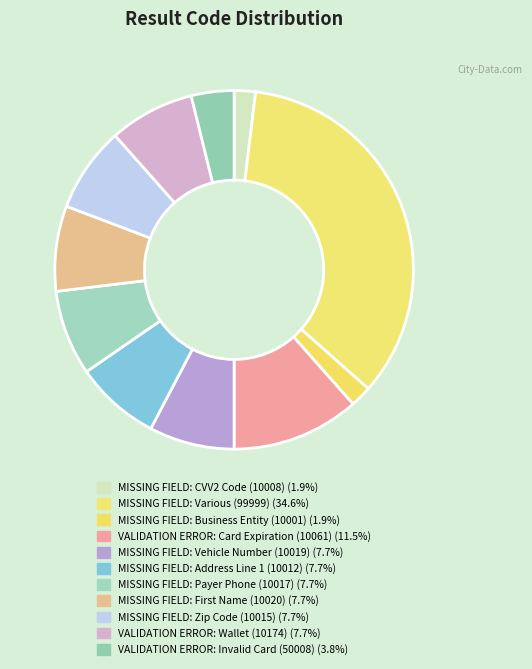

Count the number of slices in the pie.

11